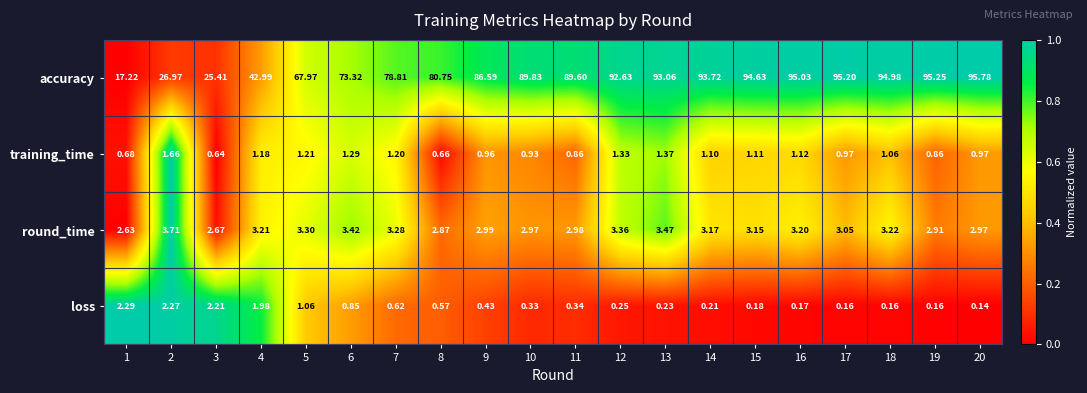

Rank the series at 17 from highest to lowest value.

accuracy, round_time, training_time, loss